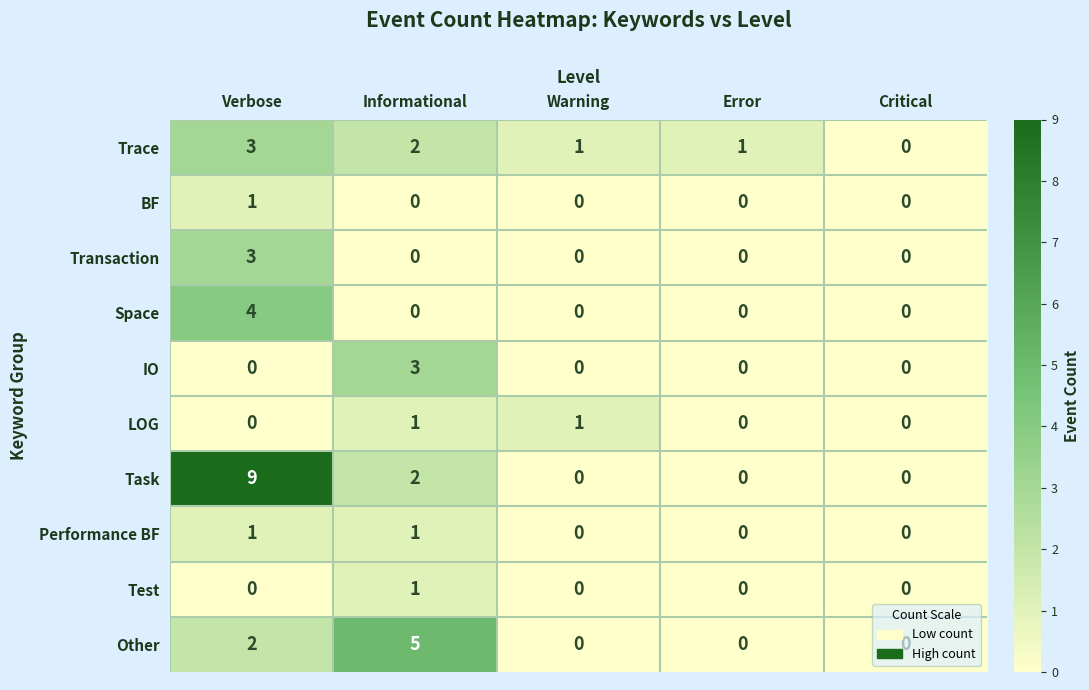

What is the total value across all series at Warning?

2